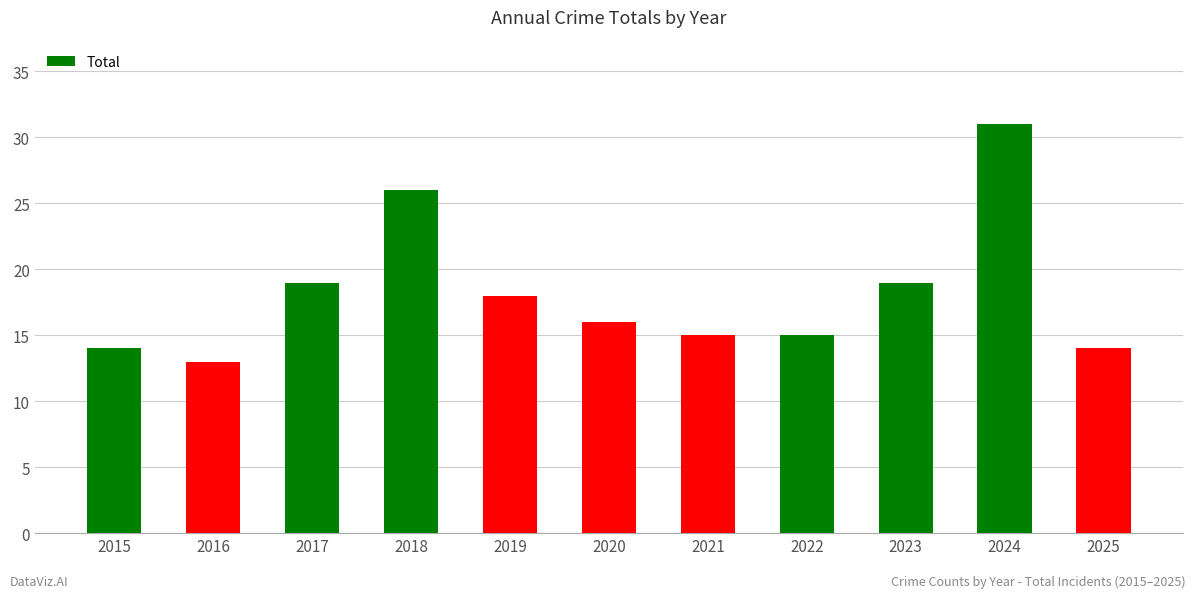

Read the value at 2025, to the nearest 5.

15